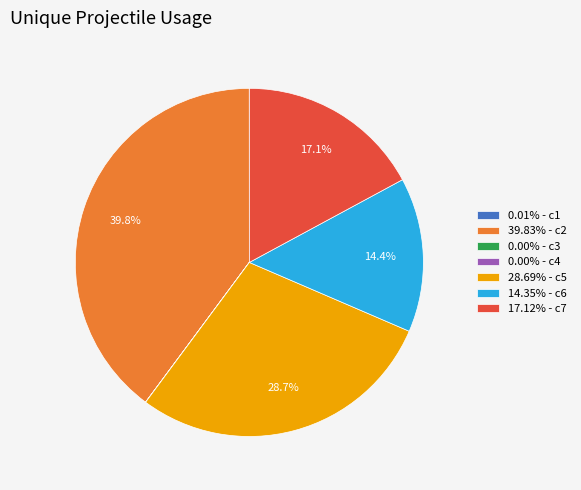

Is 14.35% - c6 the majority of the pie?

No